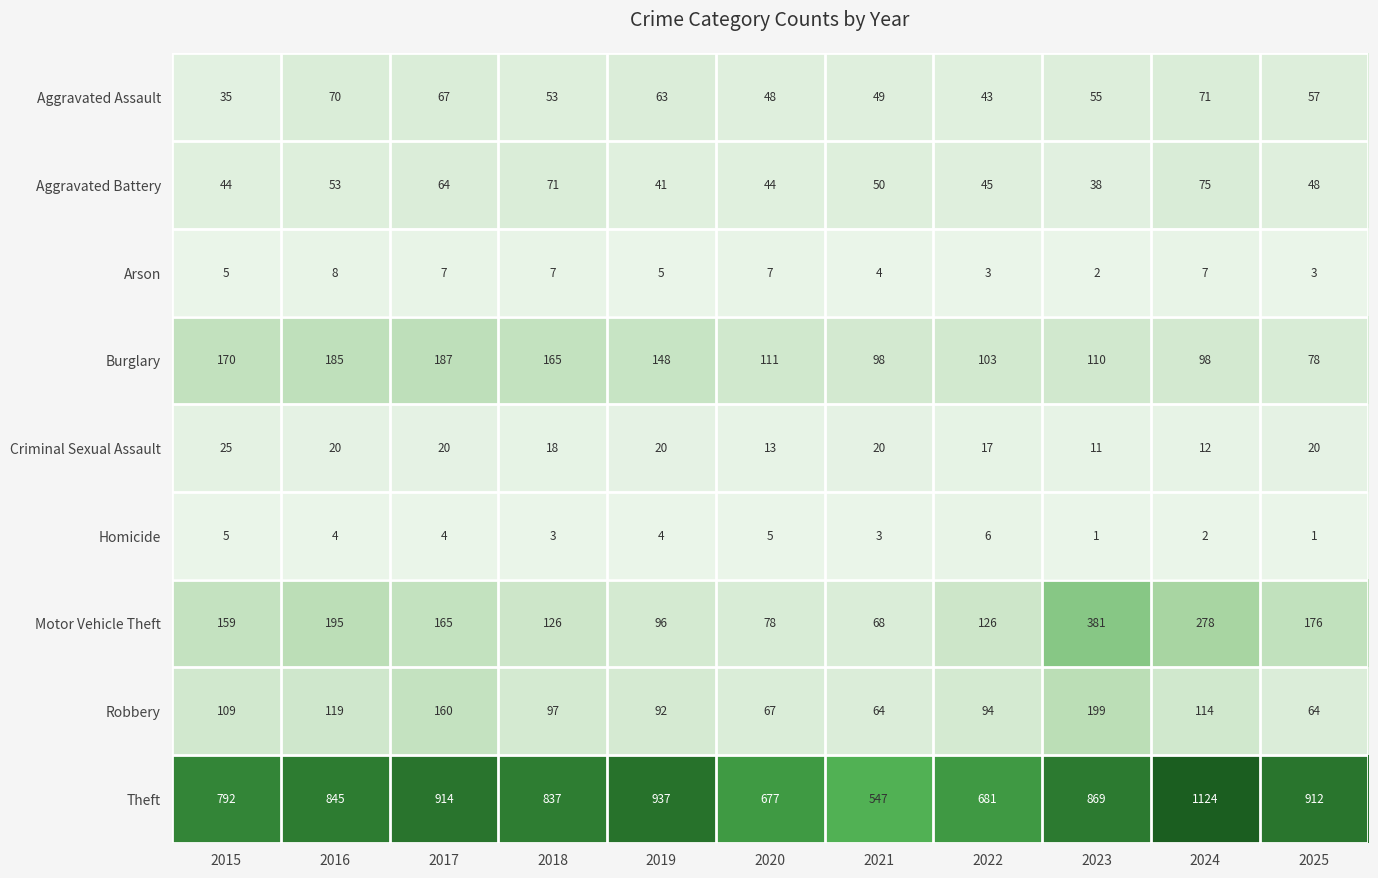

Is it true that Homicide equals 1 at 2025?

True